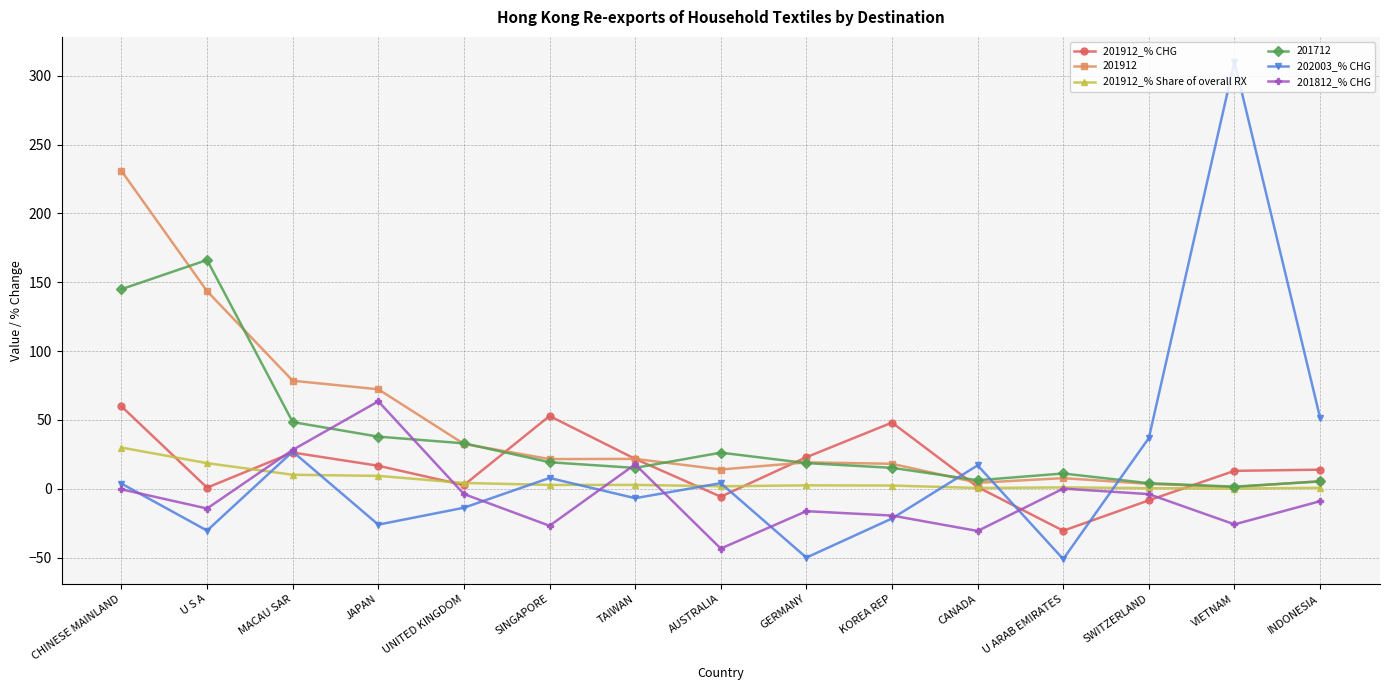

What is the total value across all series at KOREA REP?

42.8